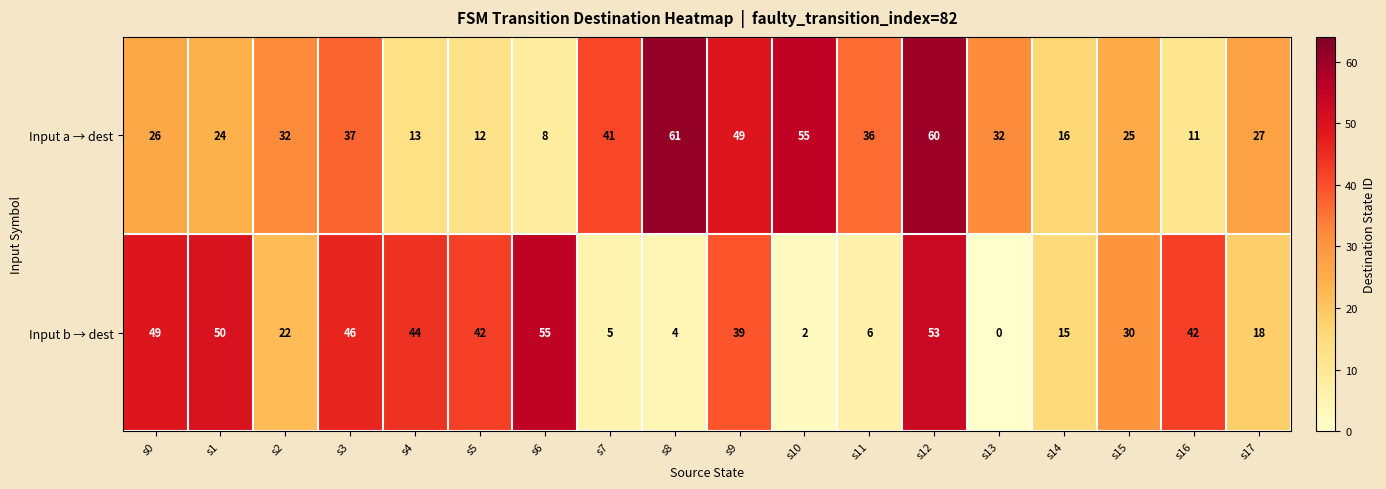

True or false: Input b → dest has a value of 5 at s7.

True